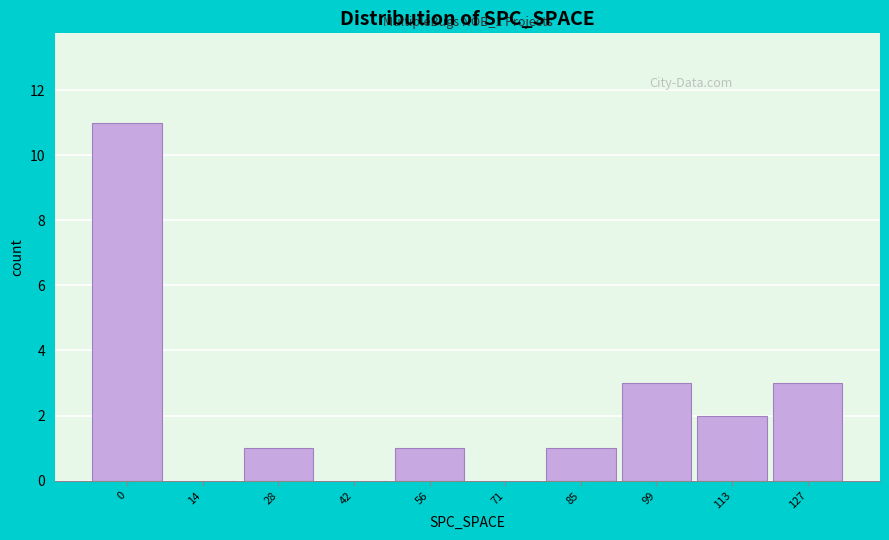

Reading left to right, what are all the values shown in this chart?

0=11	14=0	28=1	42=0	56=1	71=0	85=1	99=3	113=2	127=3